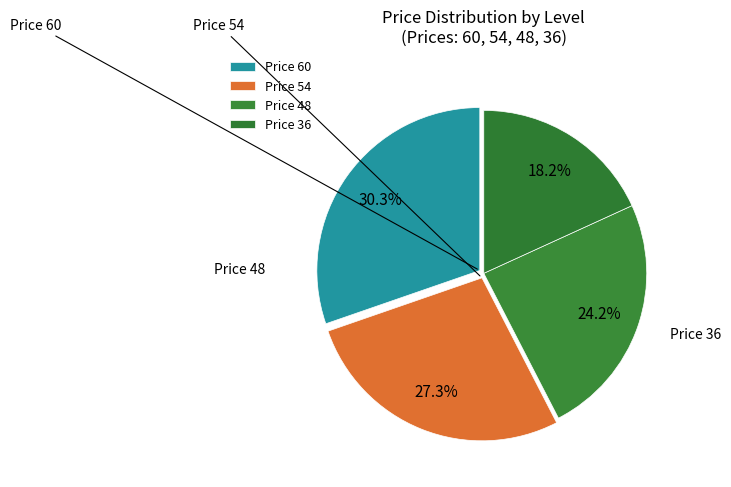

To the nearest percent, what is the average slice percentage?

25%